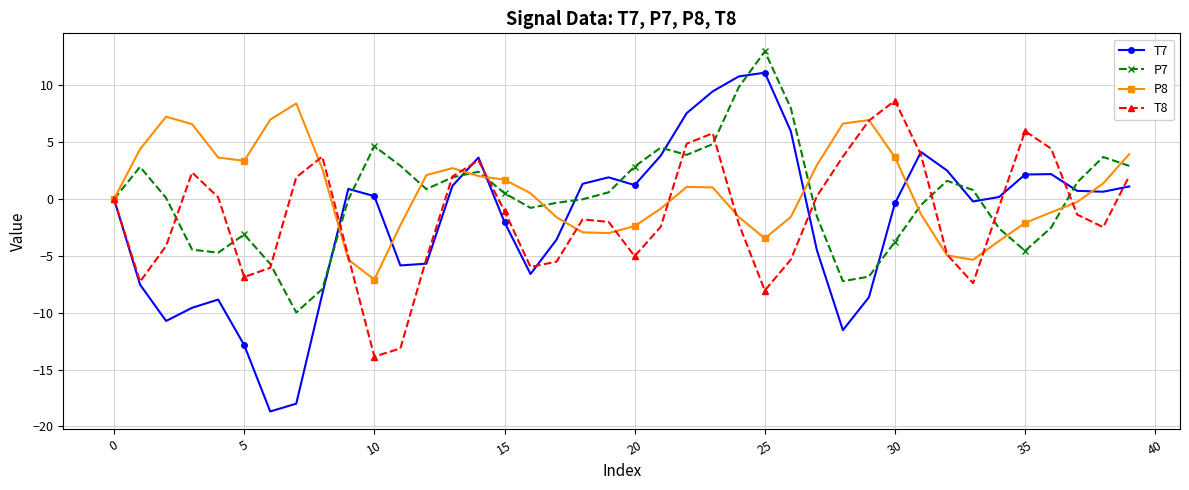

What is the value of the T8 point at the 7th from the left?

-6.0